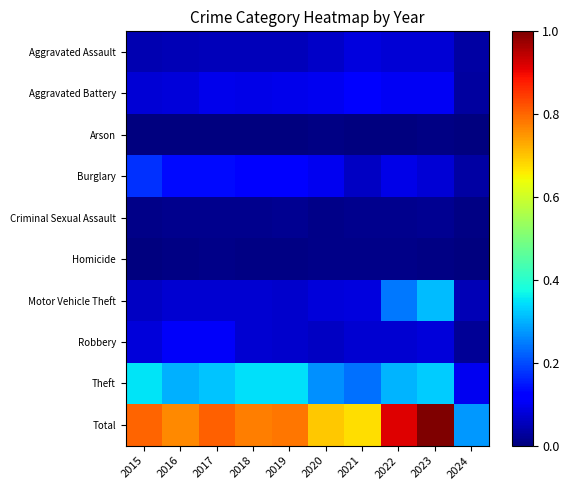

What is the spread (max minus min) of values at 2018?

0.8